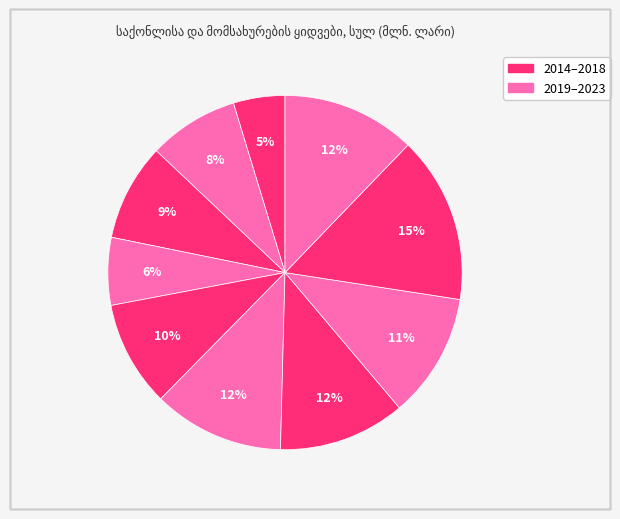

Count the number of slices in the pie.

10